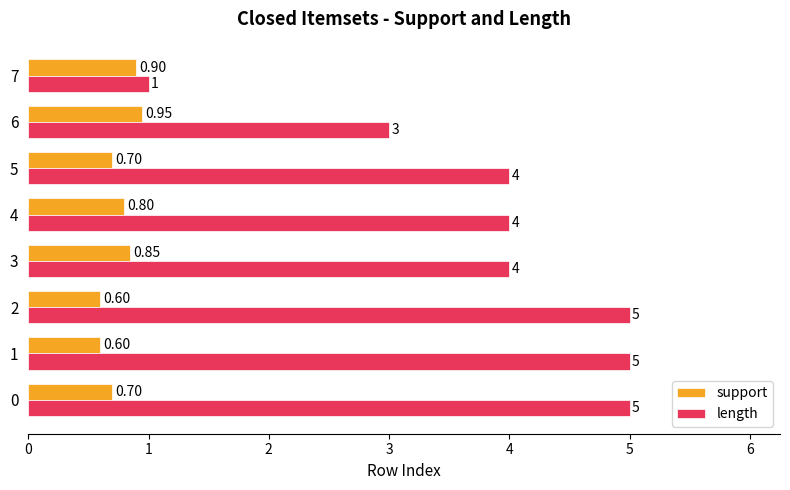

List the series in order of their overall mean, lowest first.

support, length